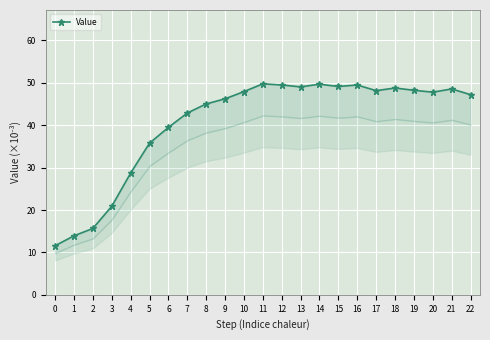

True or false: the data shows 11.6 at 0.

True